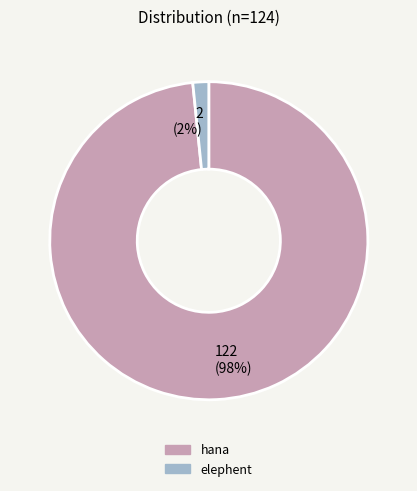

What percentage is the elephent slice, to the nearest percent?

2%